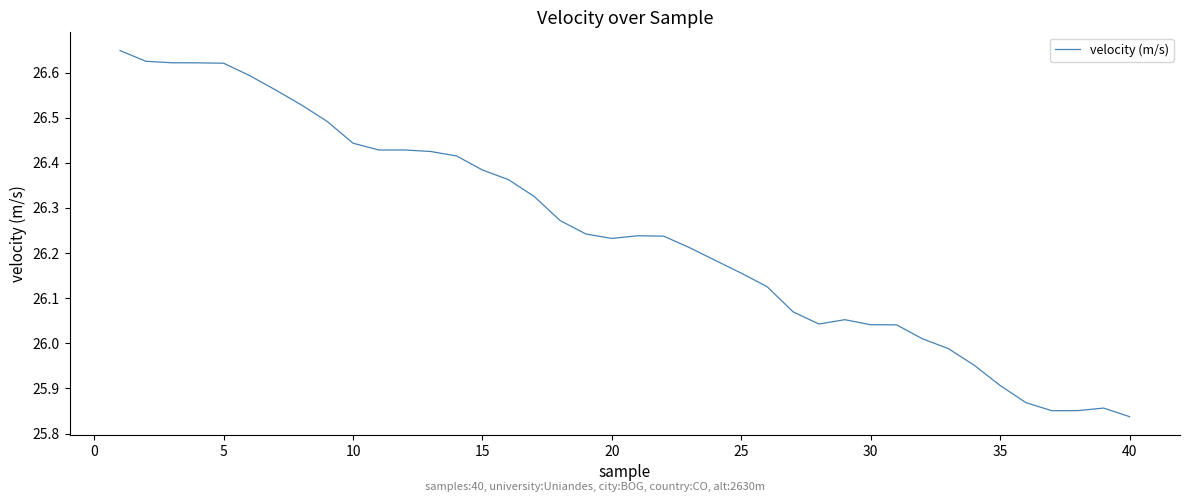

Does the chart have visible grid lines?

No